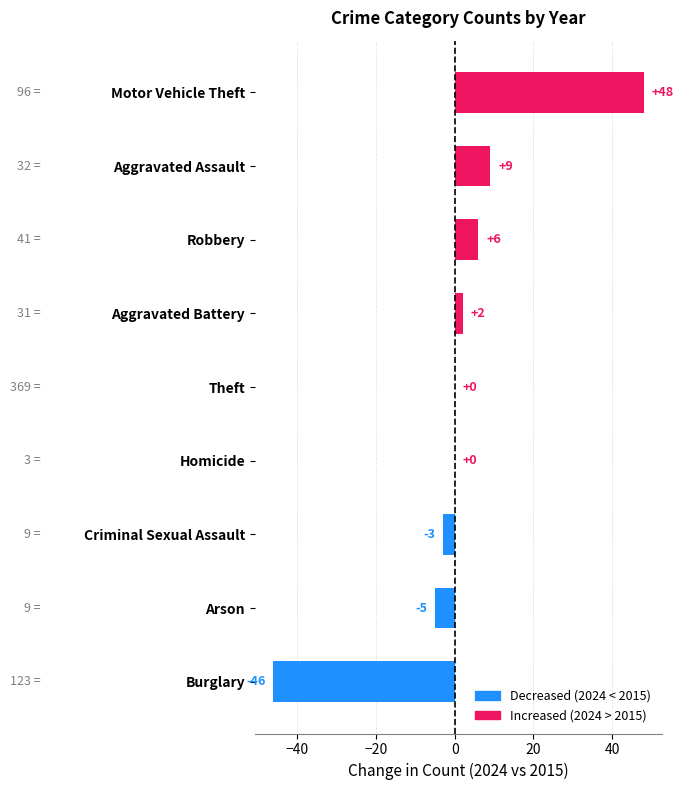

What is the change in value from Arson to Criminal Sexual Assault?

+2